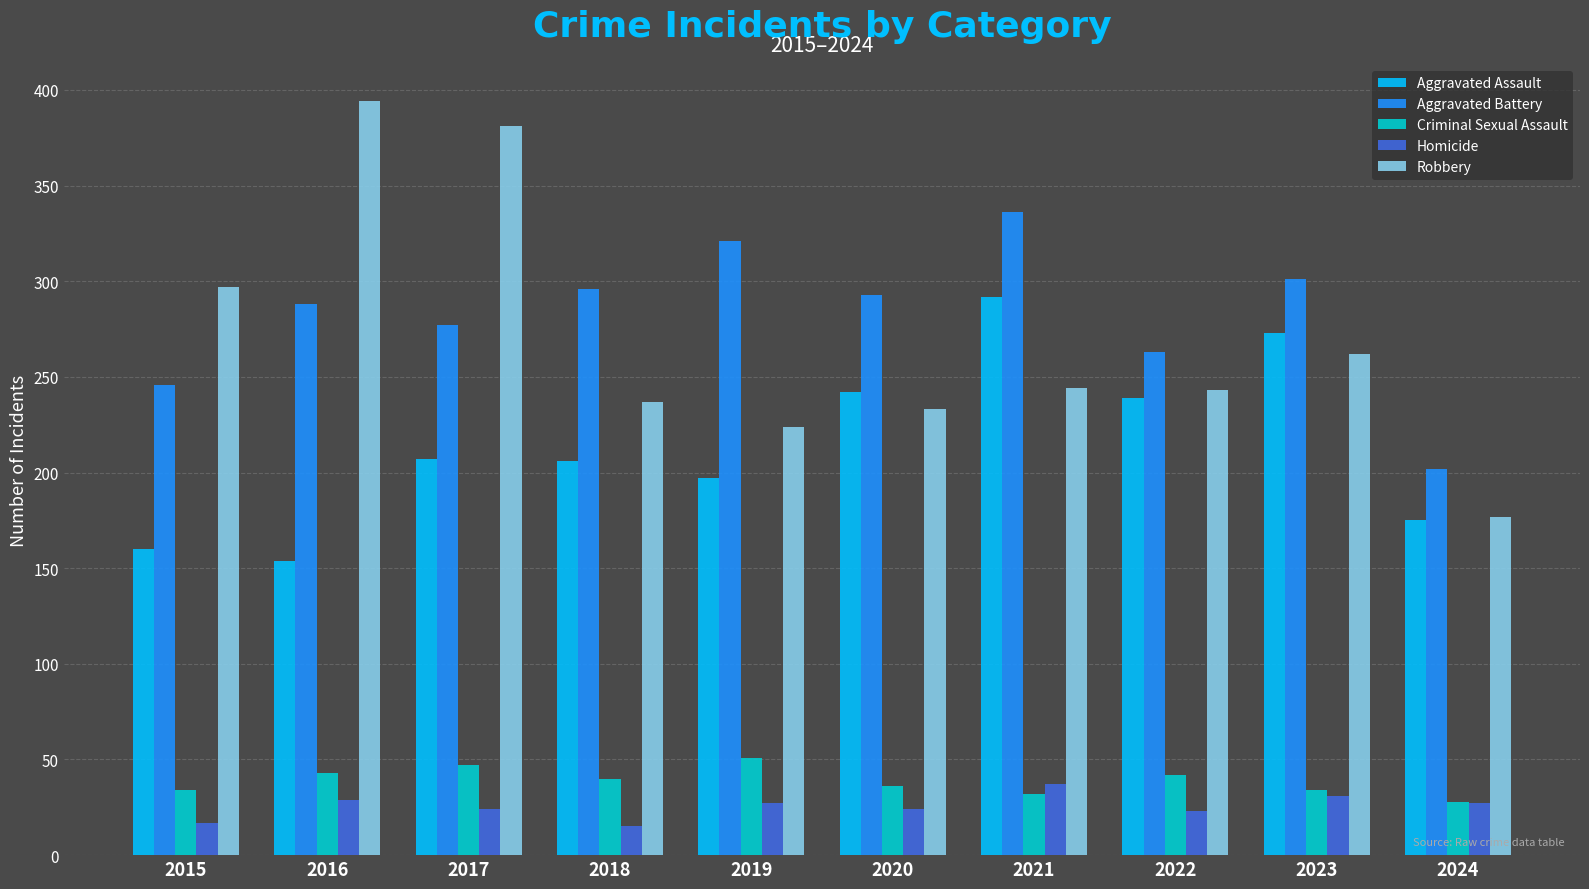

Is the value of Homicide at 2022 greater than the value of Robbery at 2015?

No